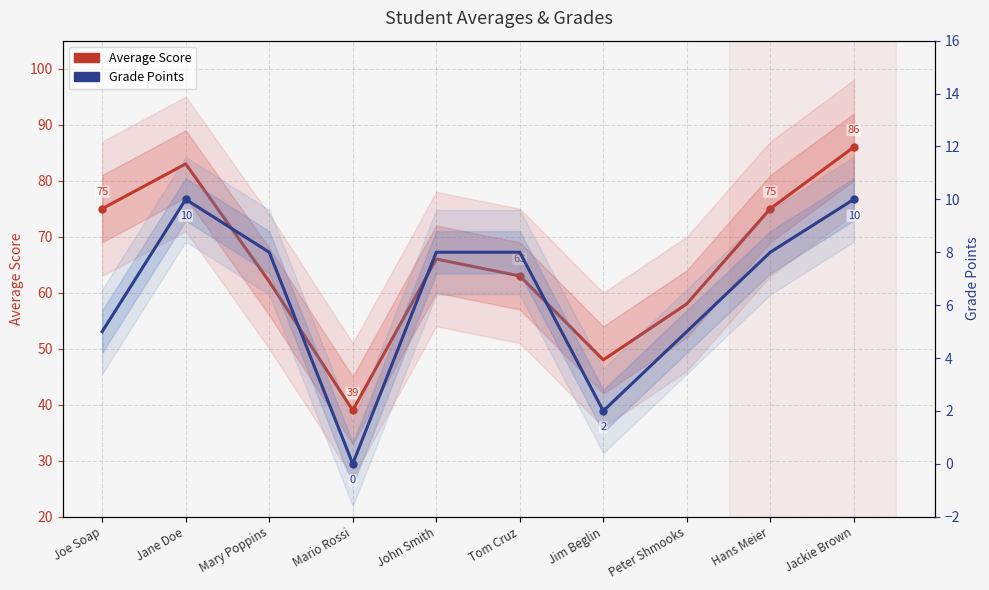

What is the label of the 1st point from the right?

Jackie Brown